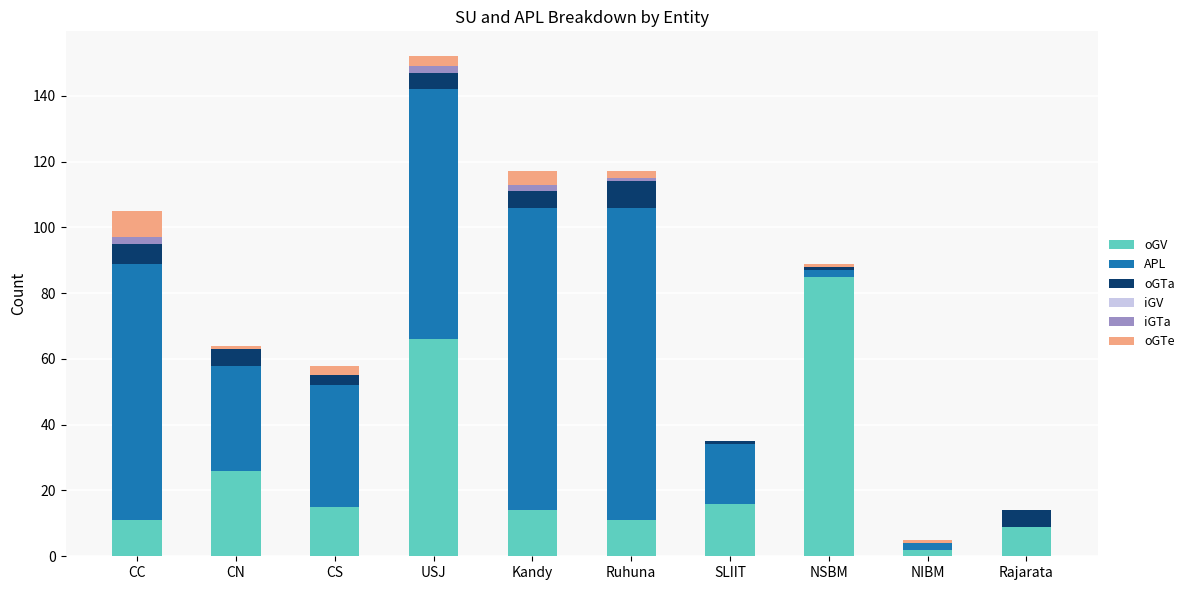

What is the sum of all oGV values?

255